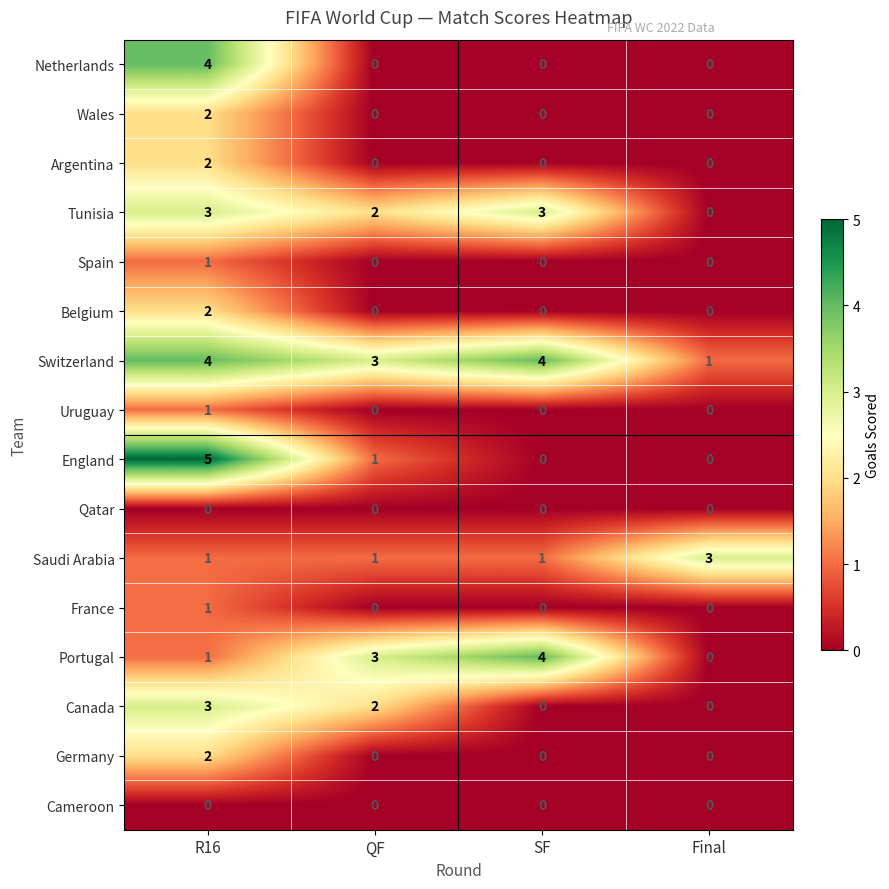

What is the difference between the Switzerland values at Final and SF?

3